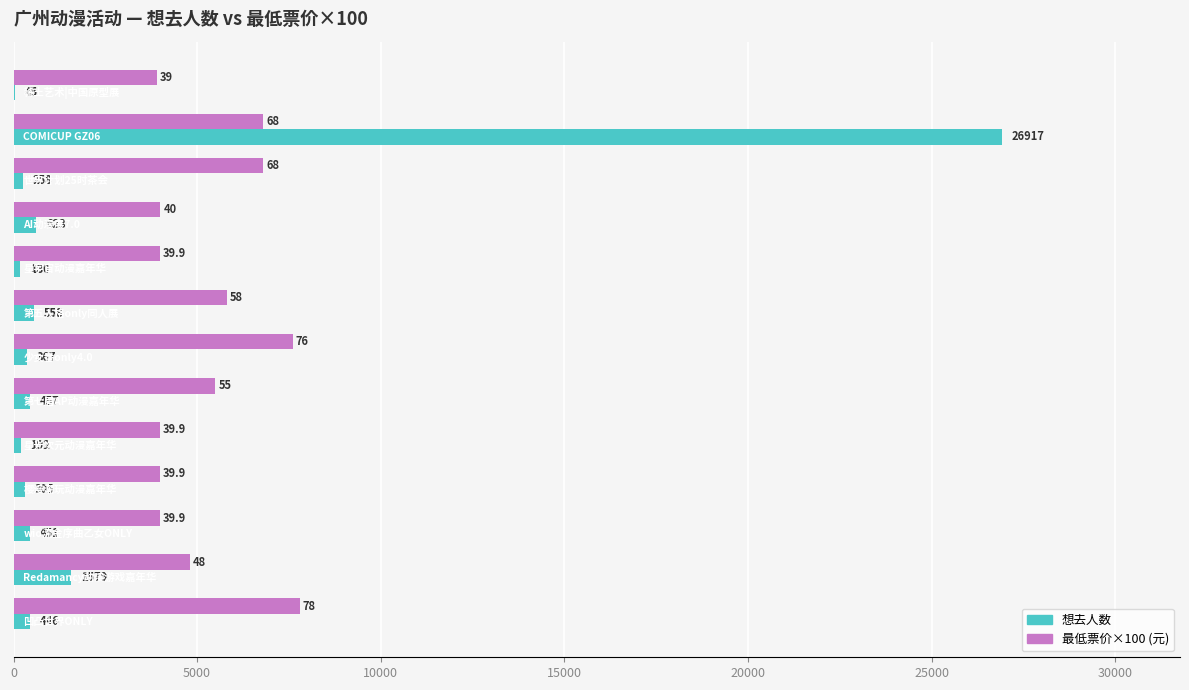

What is the greatest value displayed?

26917